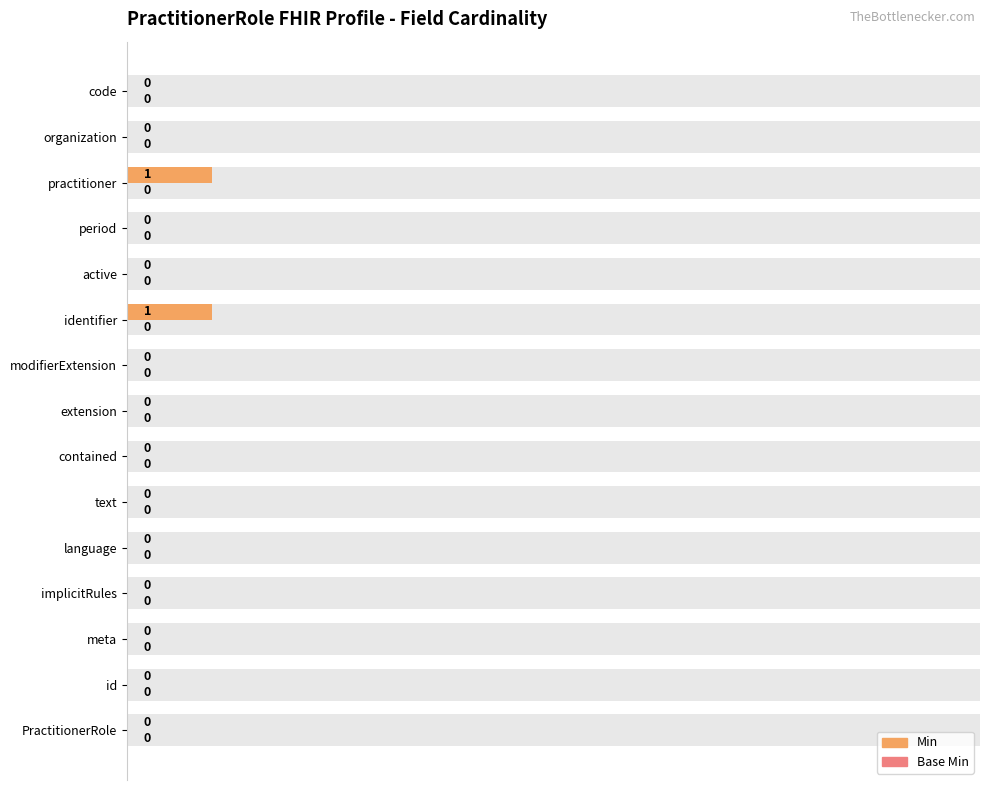

Is it true that Min equals 0.0 at active?

True